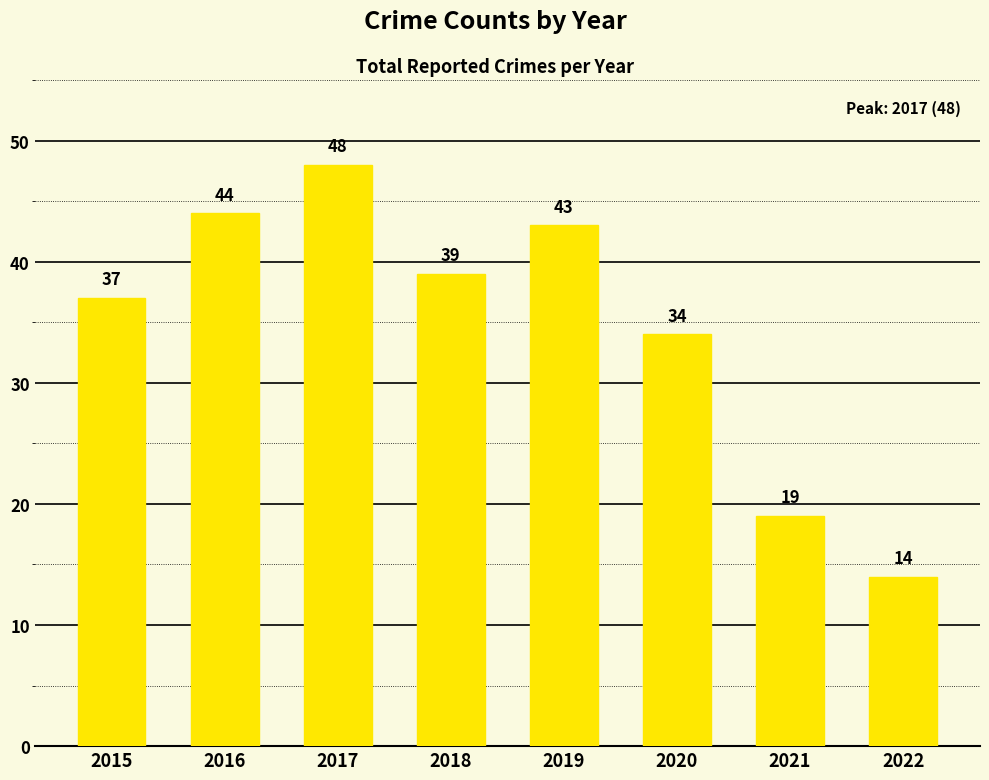

List the labels in order of value, smallest first.

2022, 2021, 2020, 2015, 2018, 2019, 2016, 2017